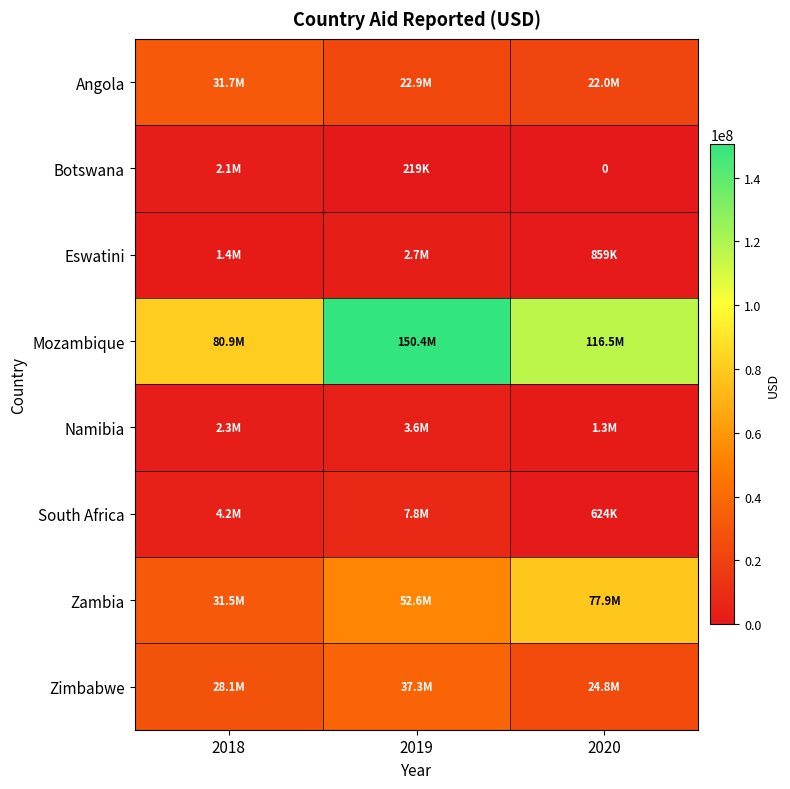

Count the Mozambique values in the range 80866831 to 150441410.

3